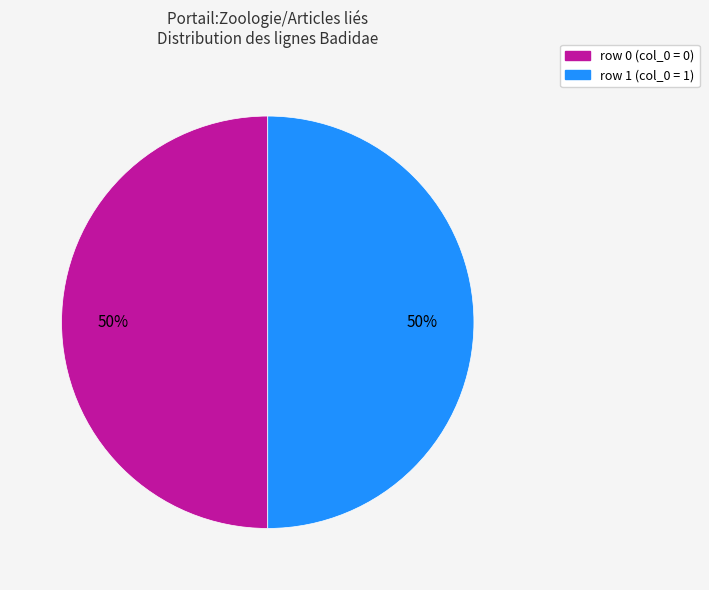

The row 1 (col_0 = 1) slice represents 50% of the pie. True or false?

True